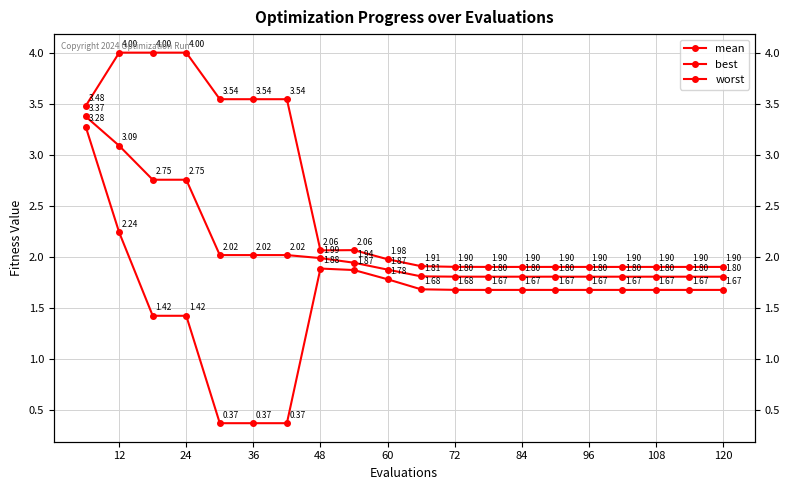

How many worst values are between 1 and 3?

13